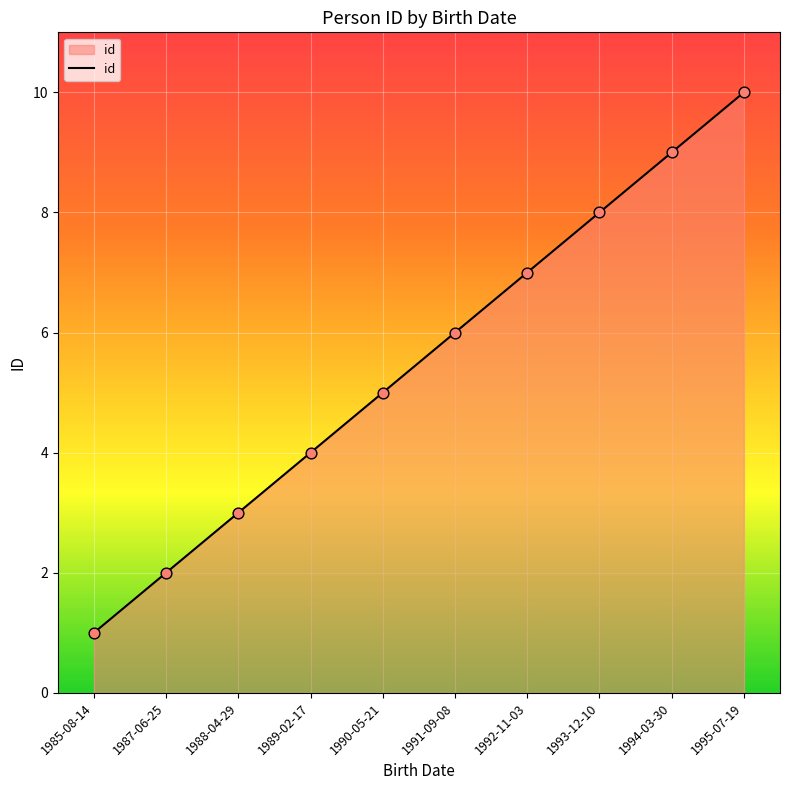

Which has a higher value, 1992-11-03 or 1995-07-19?

1995-07-19